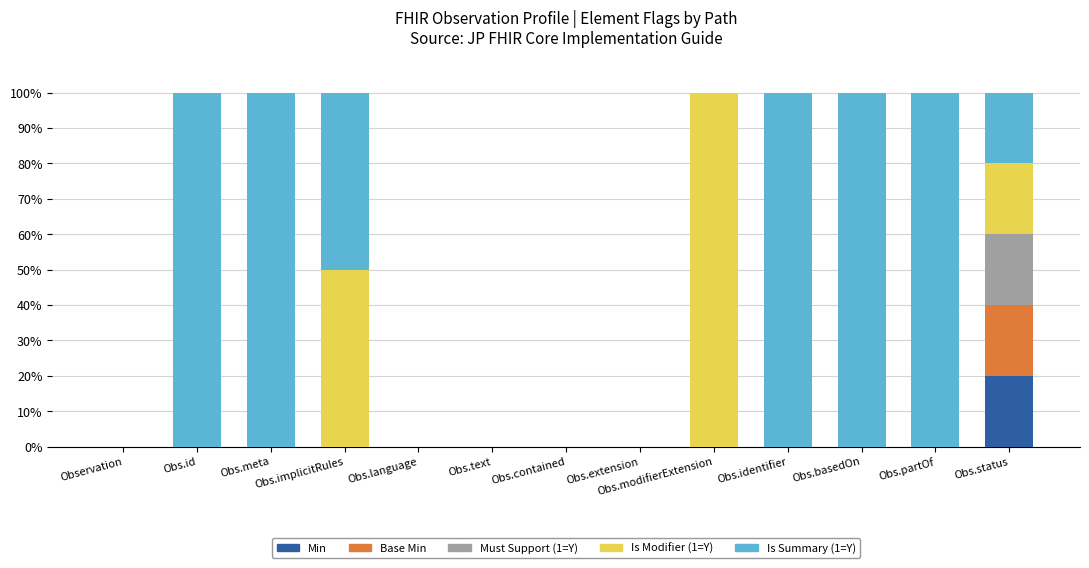

How many distinct data groups are displayed?

5